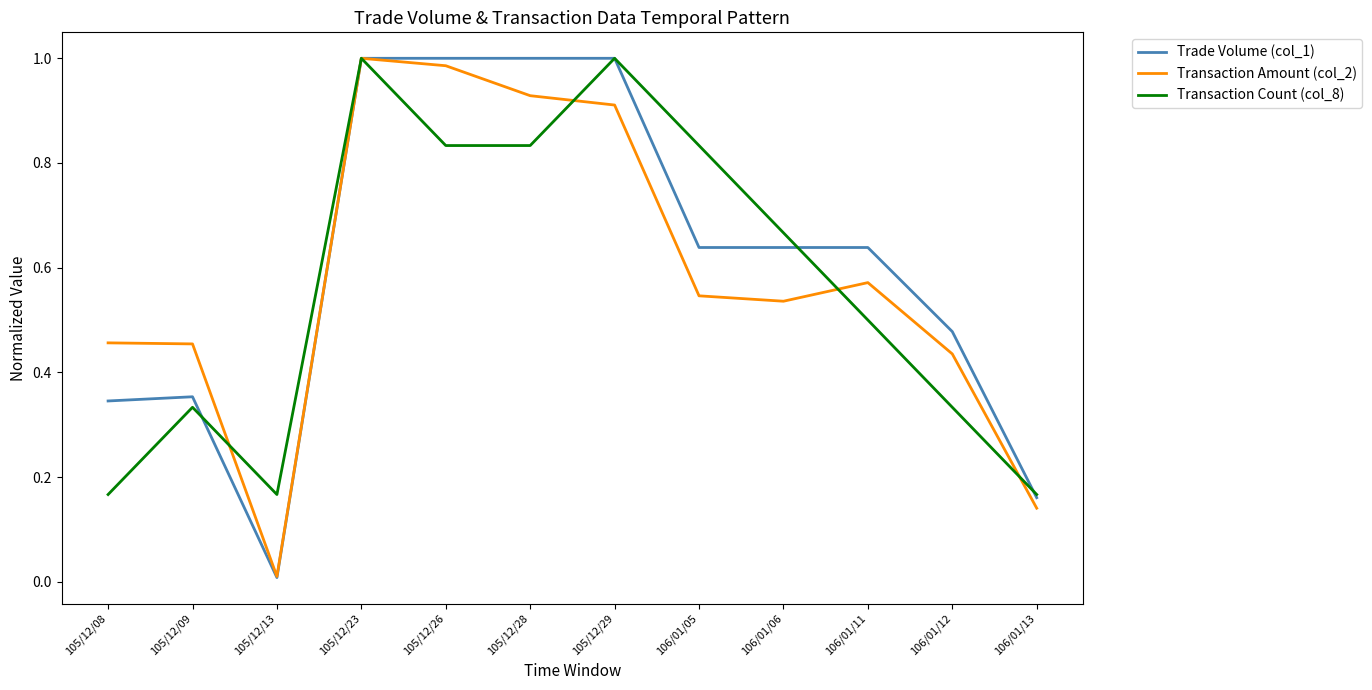

Does the chart display data point markers on the line(s)?

No